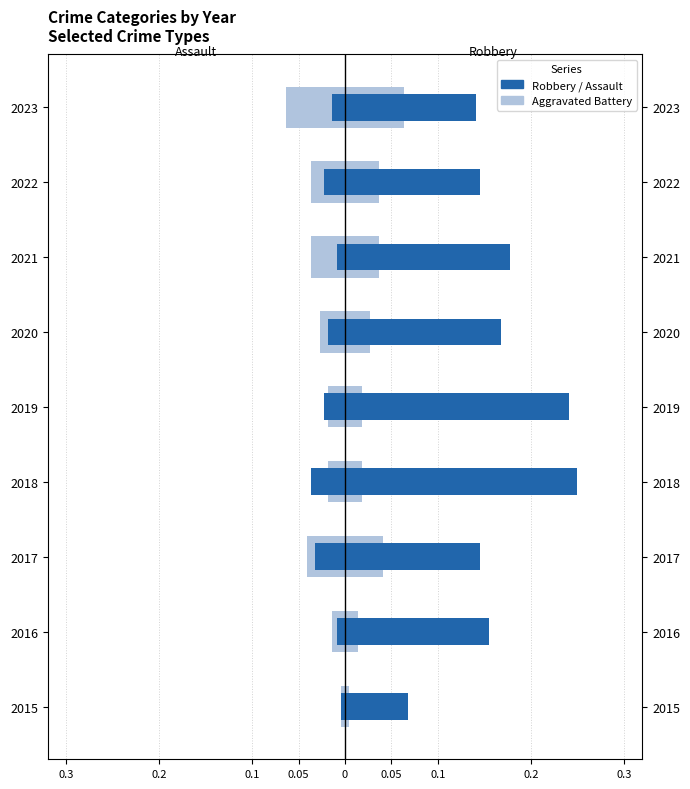

Which series has the largest total across all categories?

Robbery